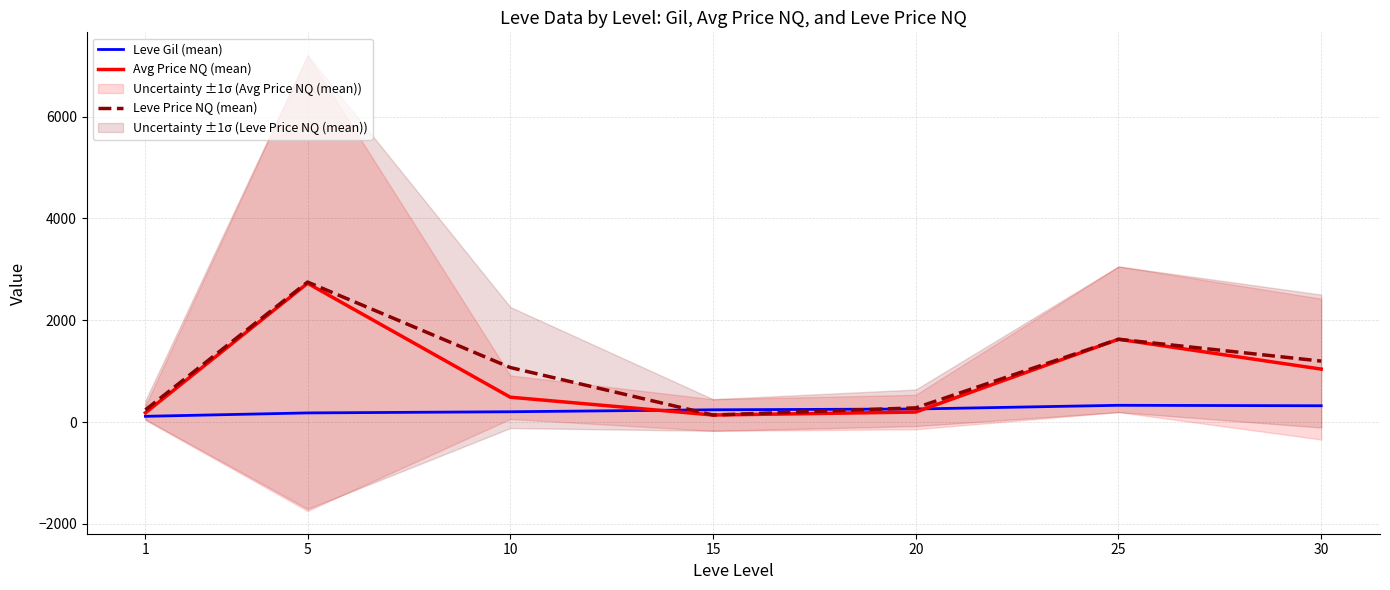

Is it true that Leve Gil (mean) equals 69.9 at 5?

False